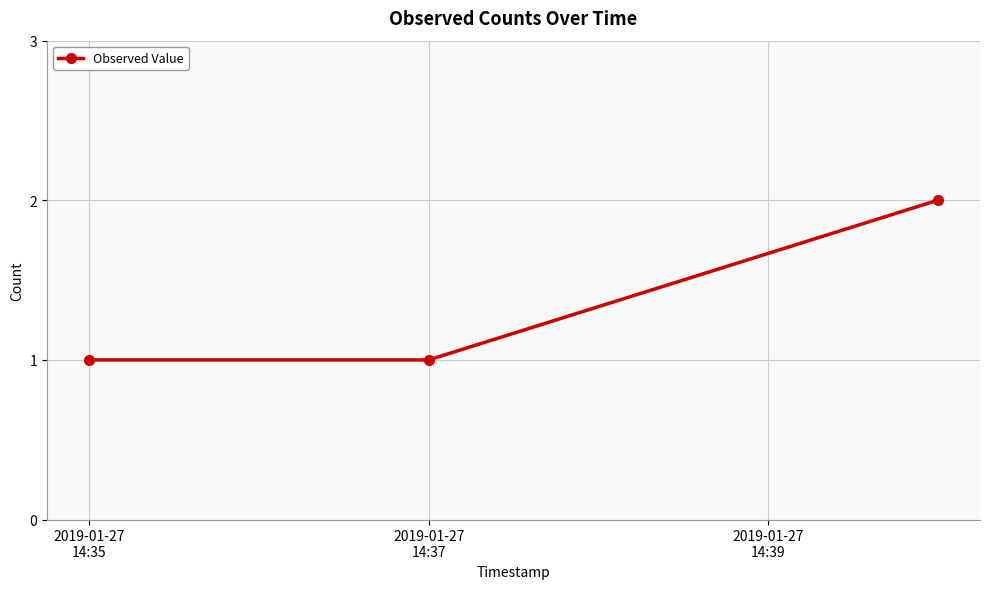

Reading left to right, transcribe all the data shown in this chart.

1	1	2